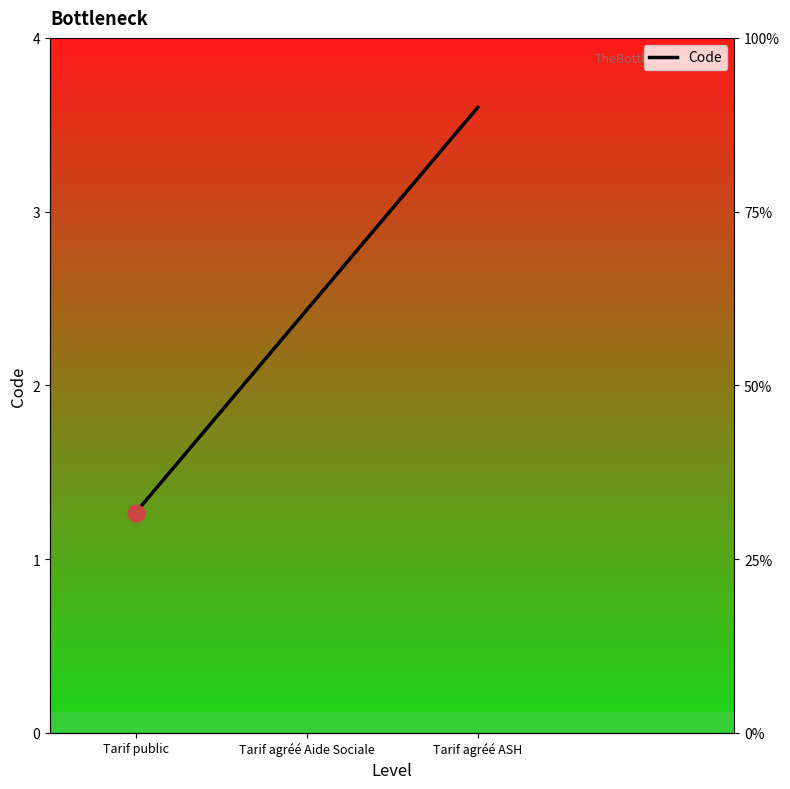

Reading left to right, extract all data points from this chart.

Tarif public=1.3	Tarif agréé Aide Sociale=2.4	Tarif agréé ASH=3.6